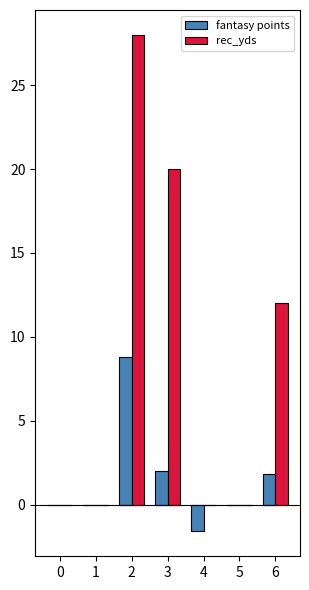

Where is fantasy points nearest to the value 4?

3